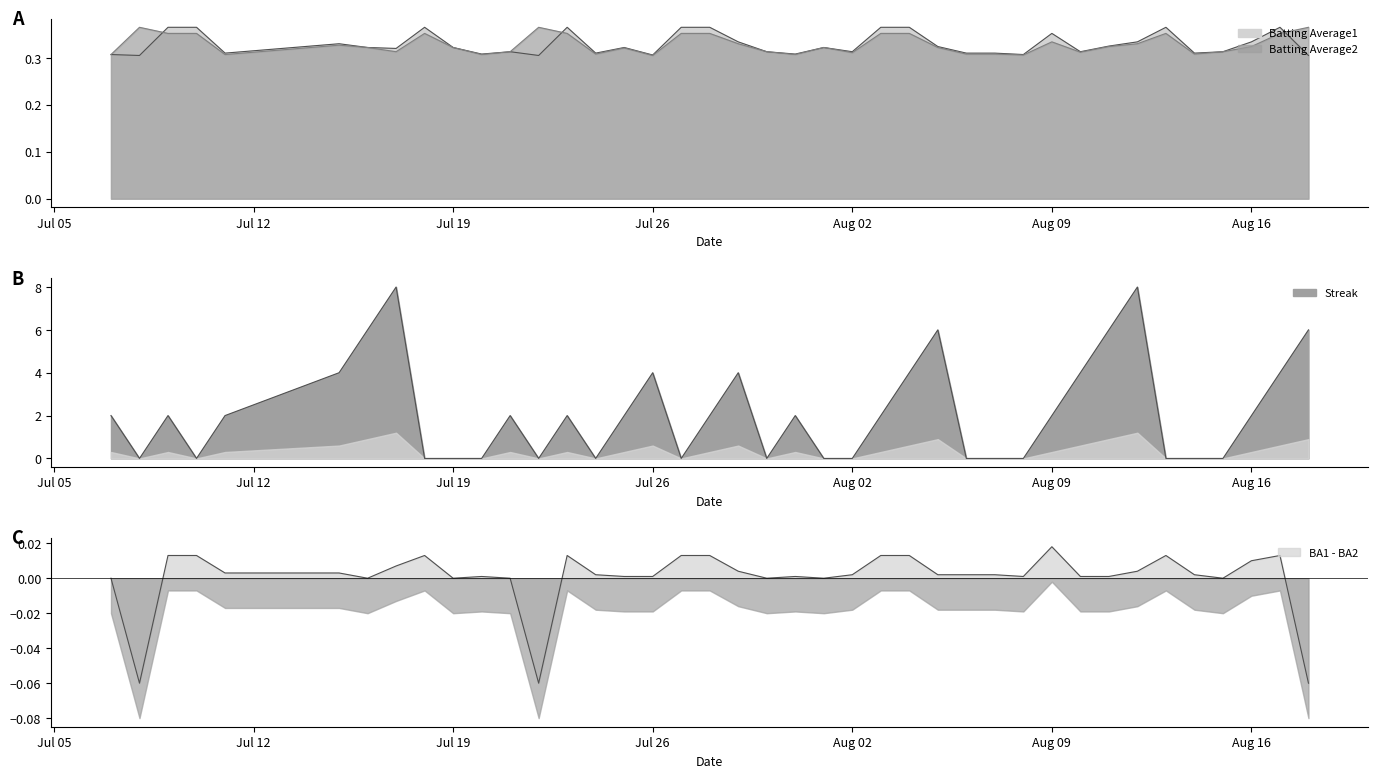

Where do Streak and Batting Average2 first cross each other?

Jul 05 and Jul 12